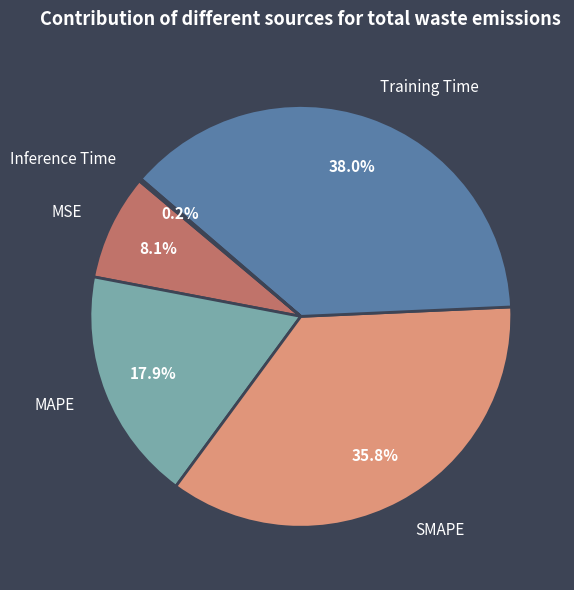

To the nearest percent, what percentage of the pie is Training Time?

38%